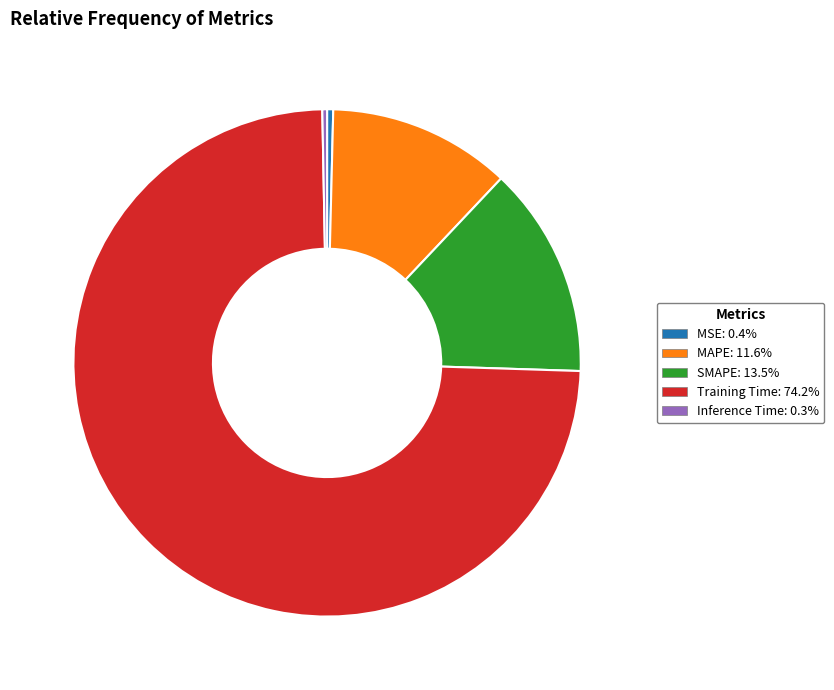

How many slices are in this pie chart?

5